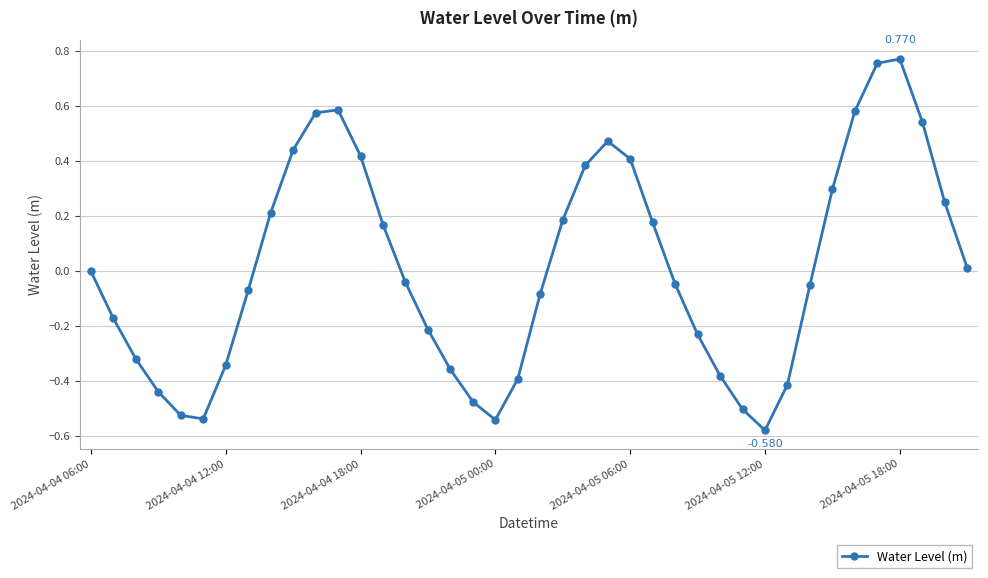

How many data points does each series have?

40